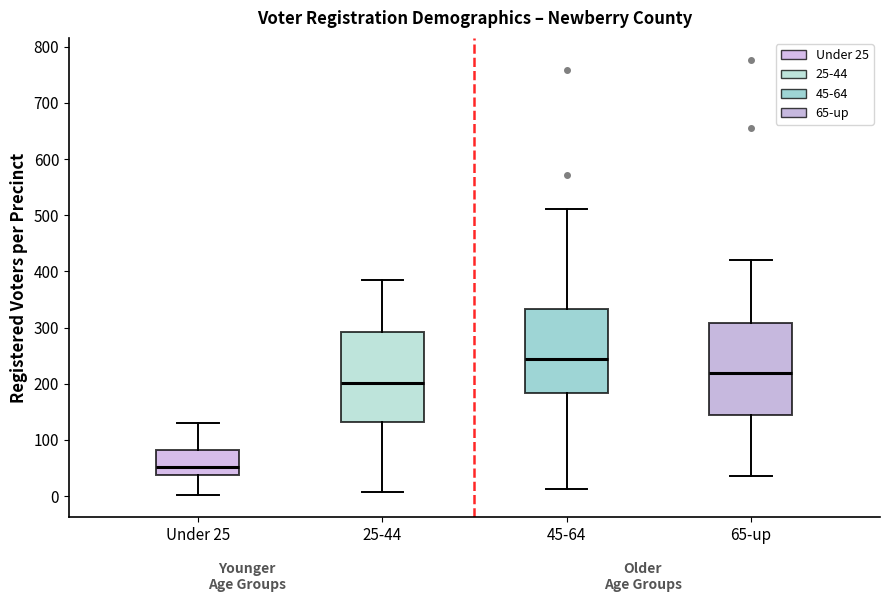

Reading left to right, transcribe this box plot: for each box, give where its median line is, the range the box spans, and where its two whiskers end, as read against the y-axis. The values are not printed on the chart, so give them approximately, as read against the axis.

Under 25: median 50, box 40 to 80, whiskers 0 to 130
25-44: median 200, box 130 to 290, whiskers 10 to 380
45-64: median 240, box 180 to 330, whiskers 10 to 510
65-up: median 220, box 140 to 310, whiskers 40 to 420